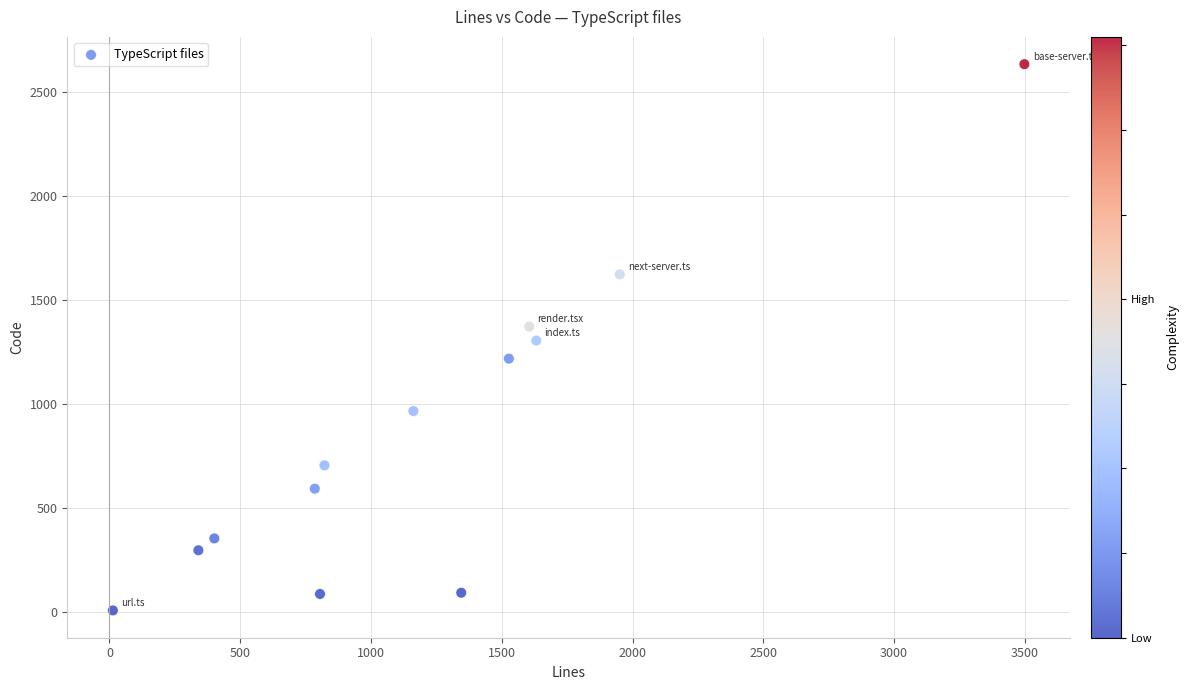

What is the range of Y values (max minus min)?

2625